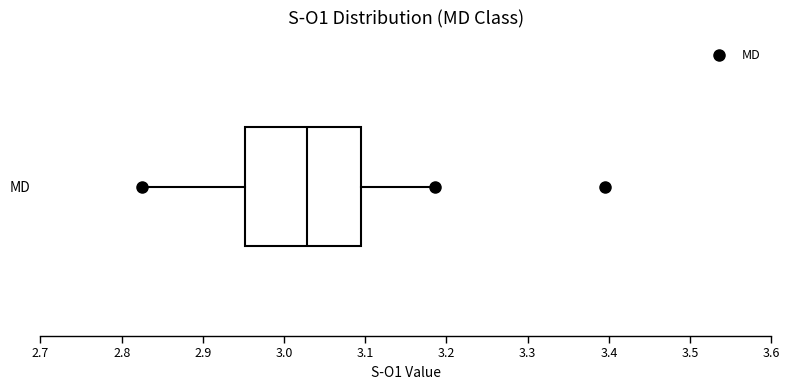

Where is the right edge of the box for MD on the x-axis? The values are not printed on the chart, so give them approximately, as read against the axis.

3.10